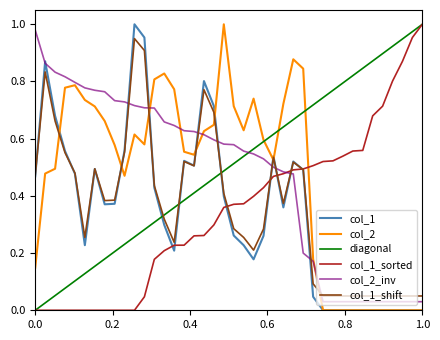

After their last crossing, which series has the higher values: col_2 or col_1?

col_2